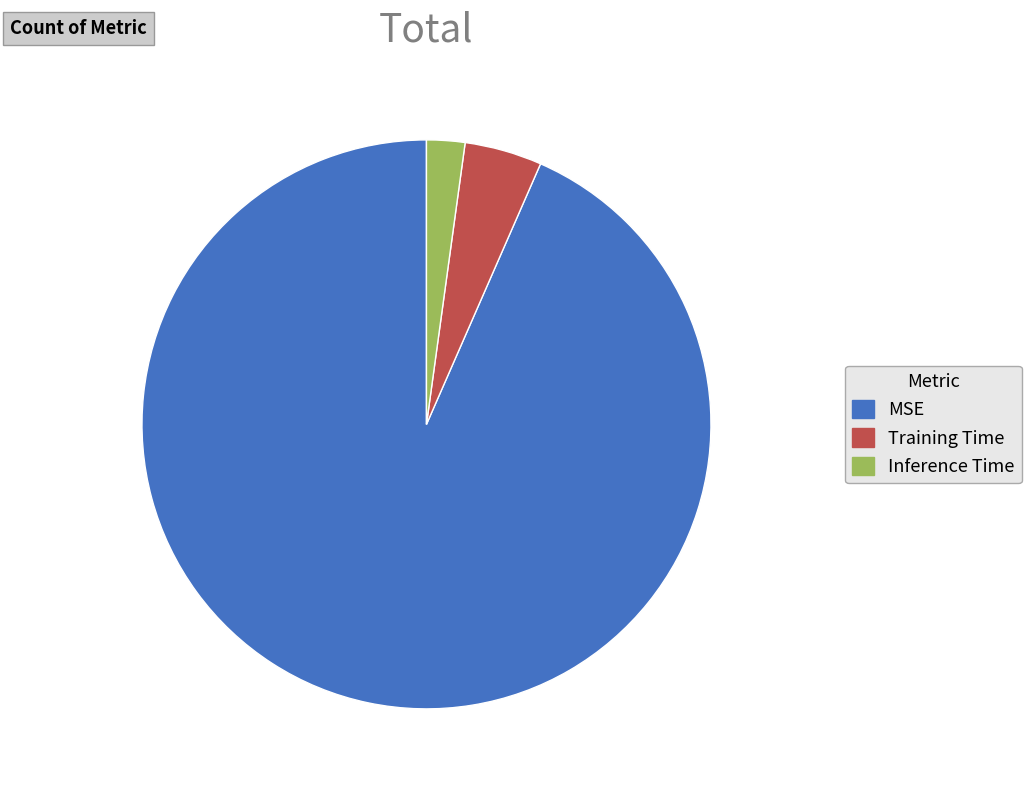

True or false: MSE accounts for 84% of the total.

False